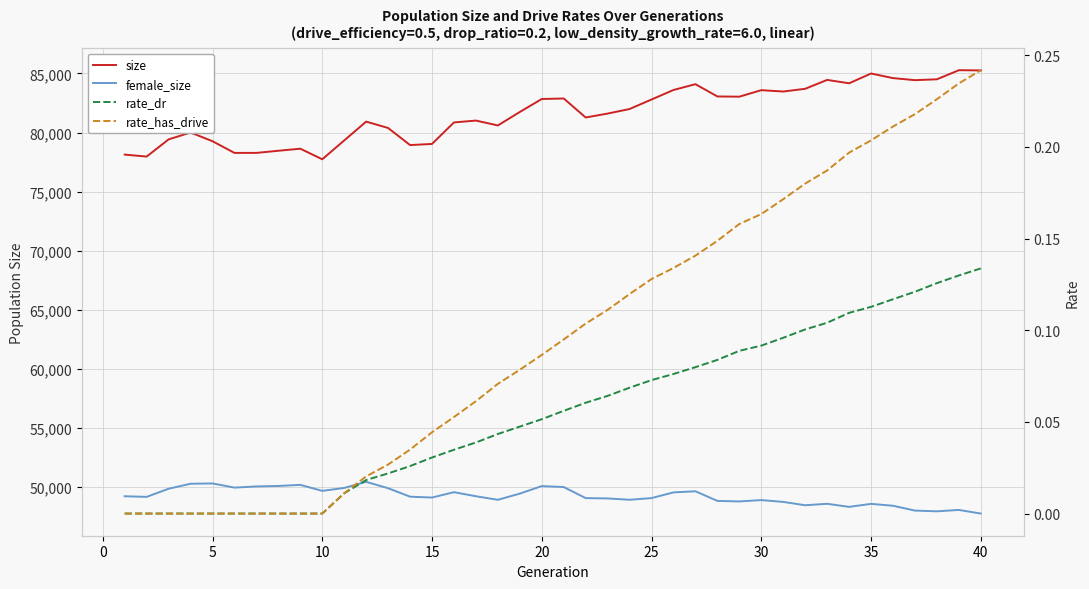

What is the average value of the rate_dr series?

0.1